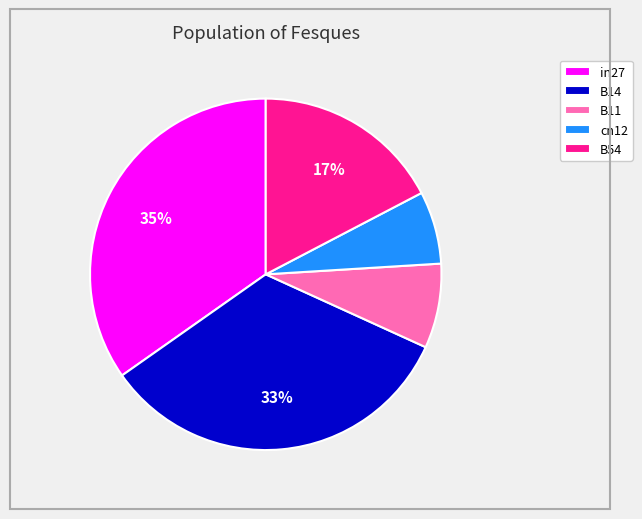

The in27 slice represents 35% of the pie. True or false?

True